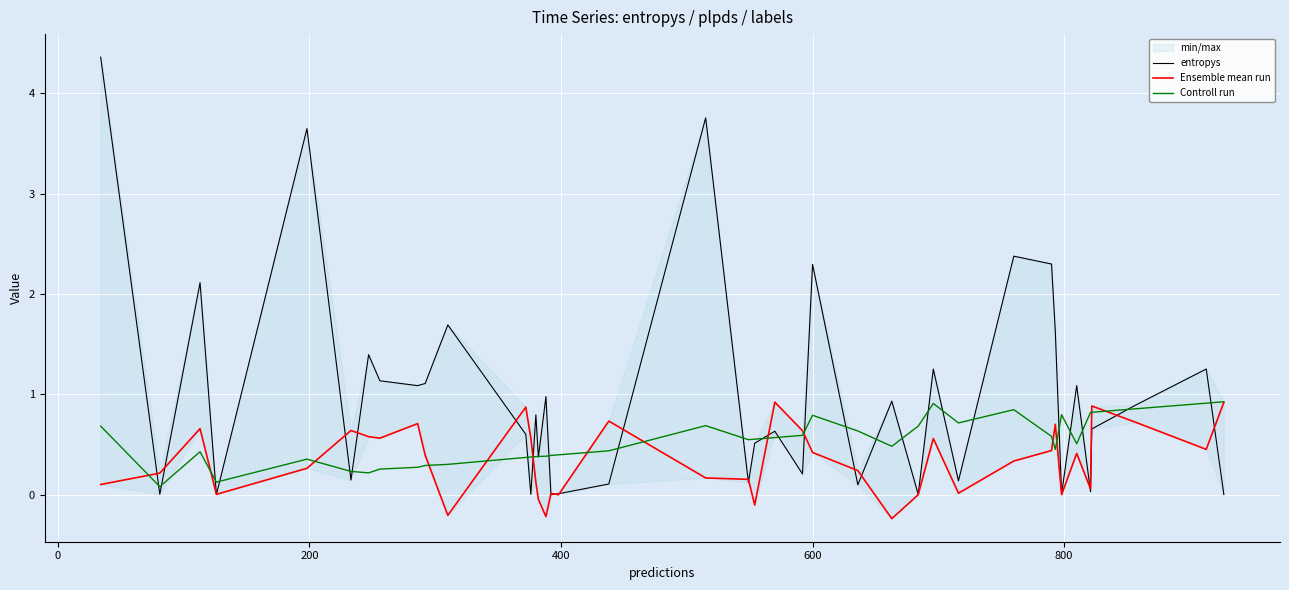

What is the highest value of the Controll run series?

0.9